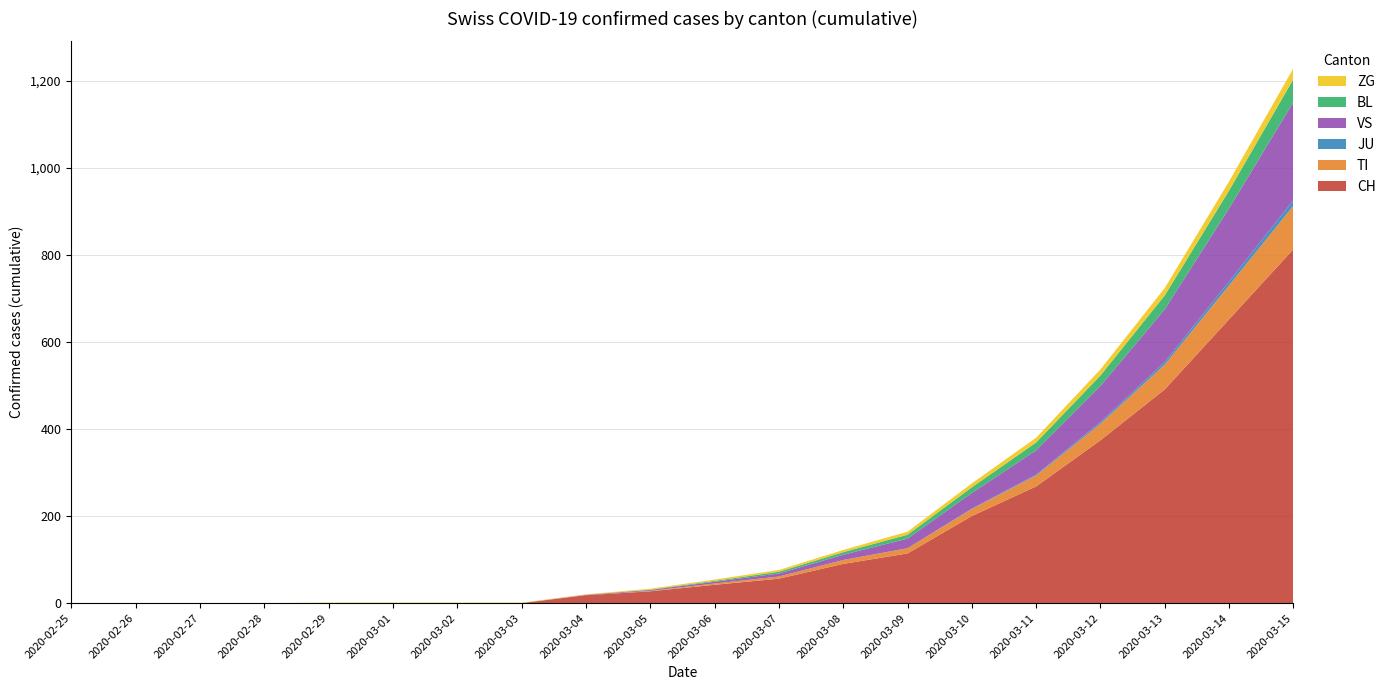

At which category is the sum across all series the highest?

2020-03-15